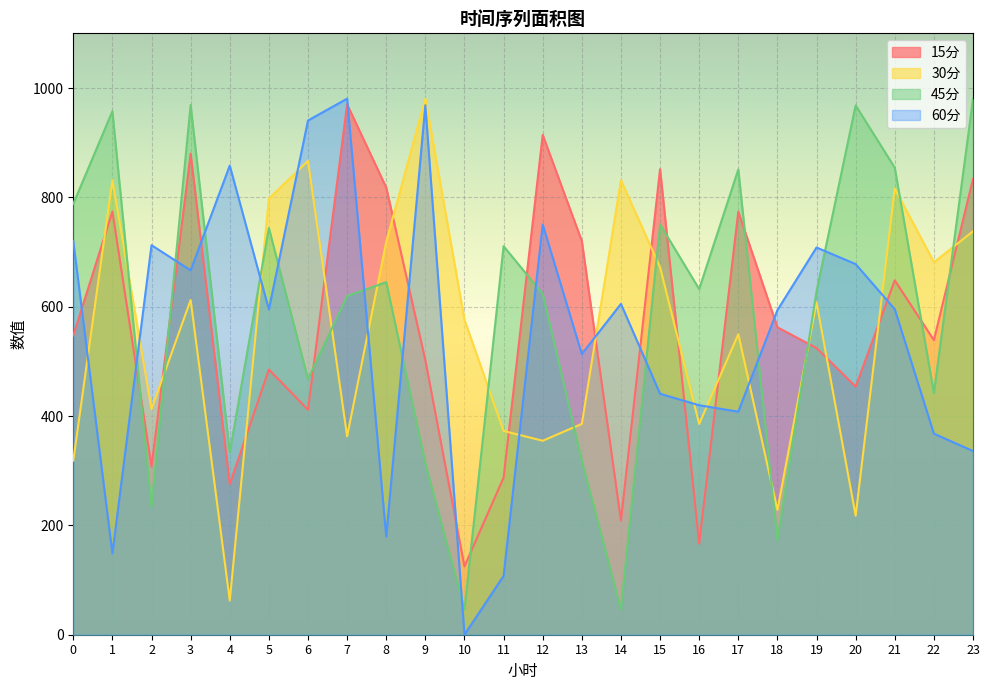

Where is 45分 nearest to the value 512?

6